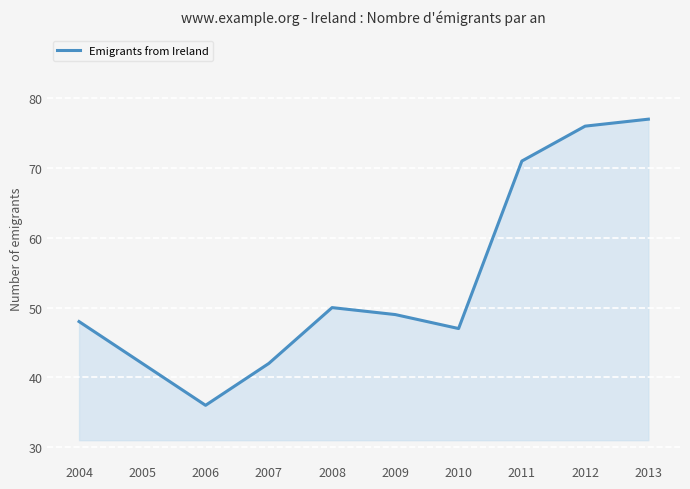

Is it true that the value at 2009 is 16?

False